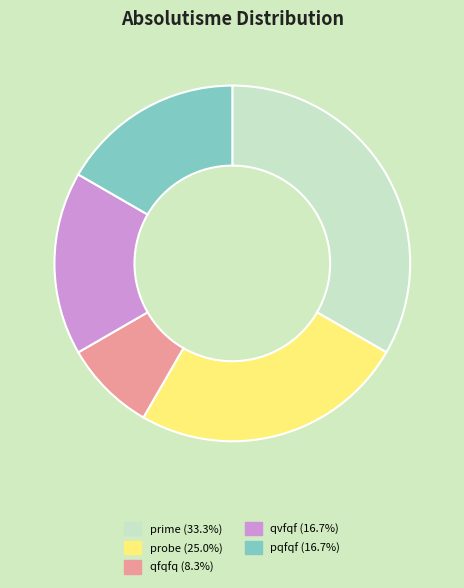

Between qfqfq and qvfqf, which is larger?

qvfqf